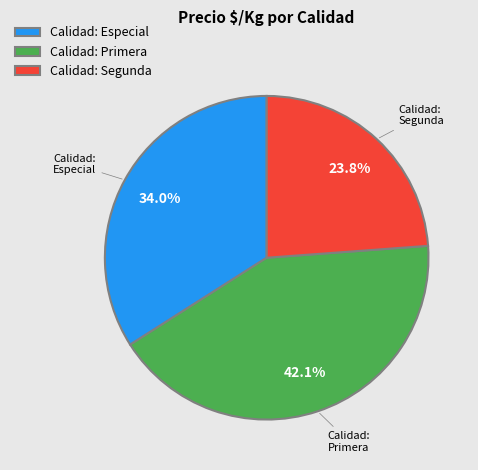

Between Primera and Segunda, which is larger?

Primera